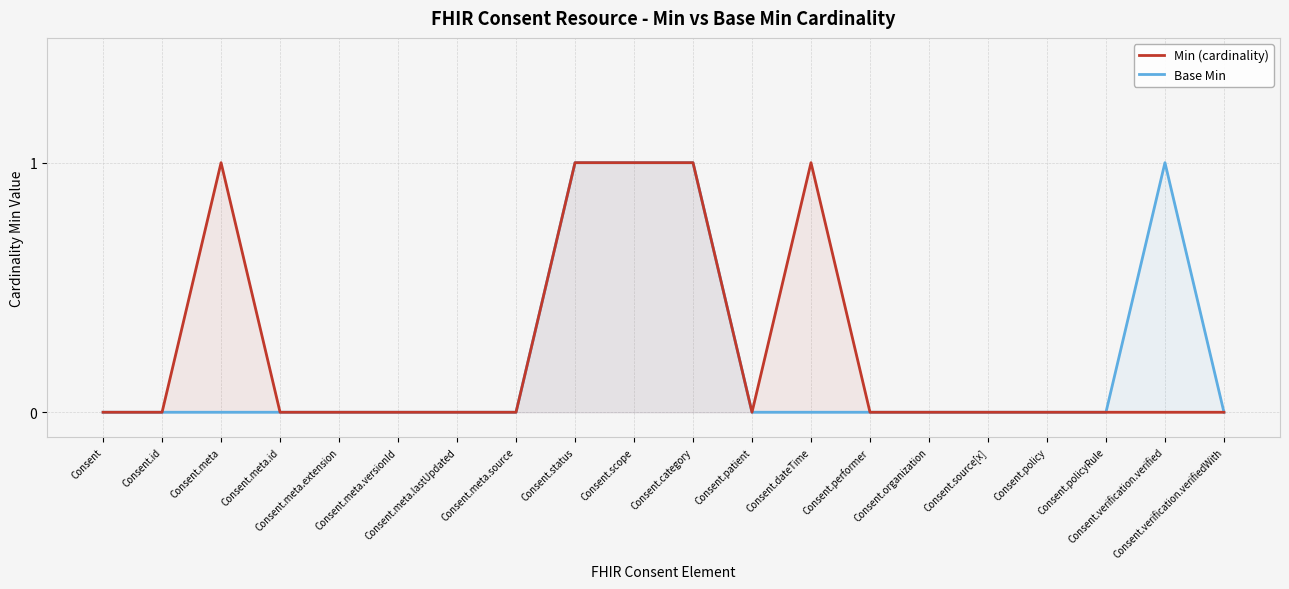

At how many categories does at least one series exceed 0?

6